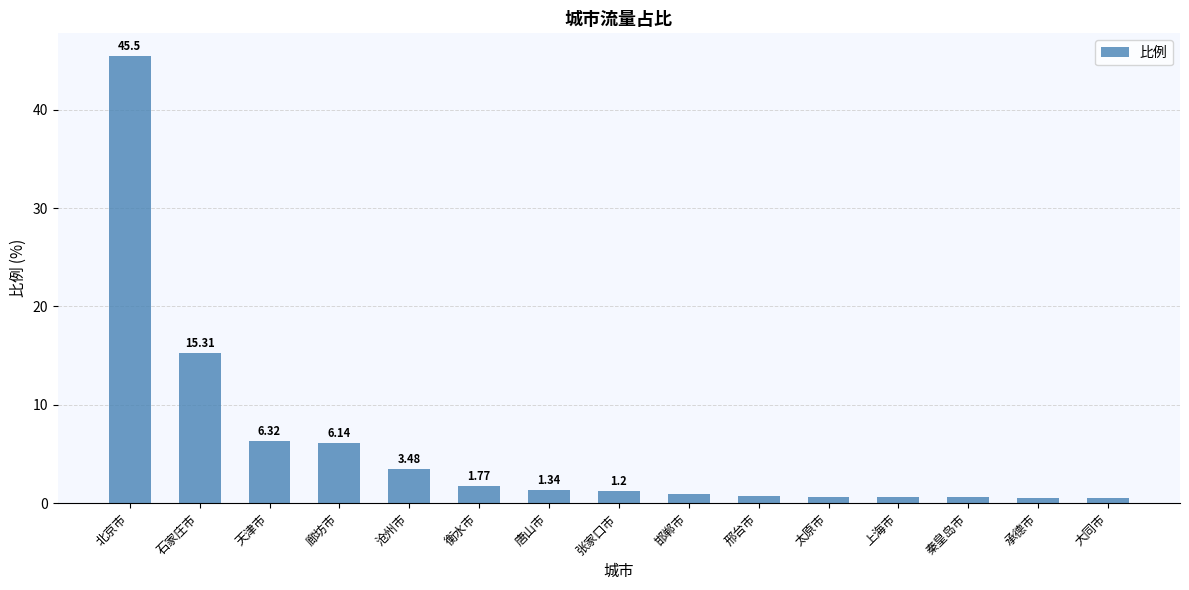

How many bars are there in total?

15